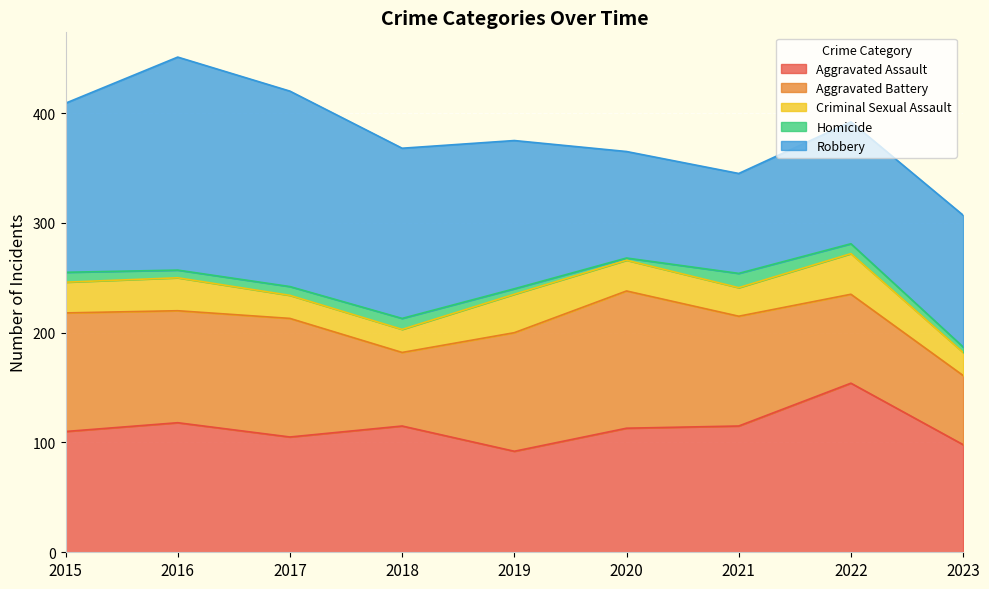

How many lines are shown in the chart?

5